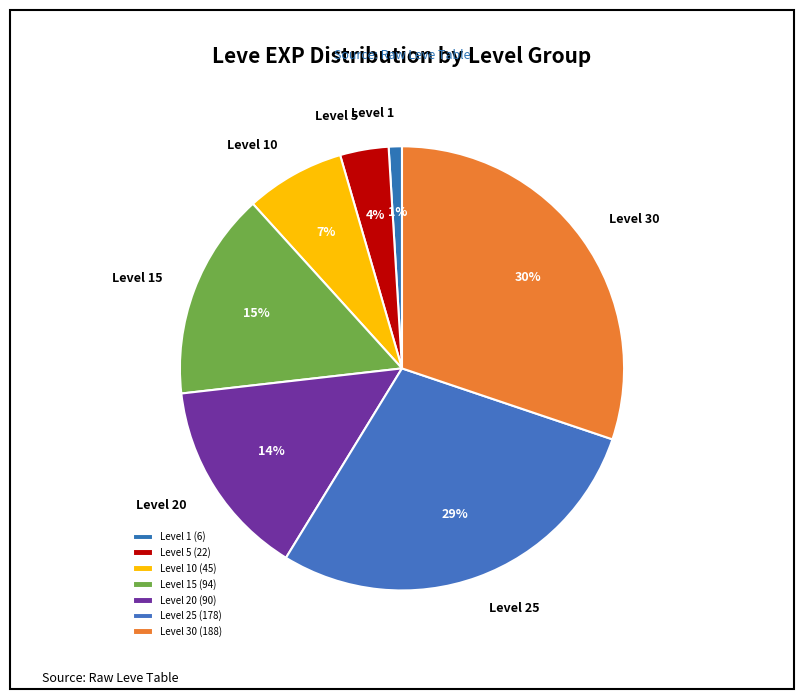

Combined, do Level 5 and Level 15 account for over 50%?

No